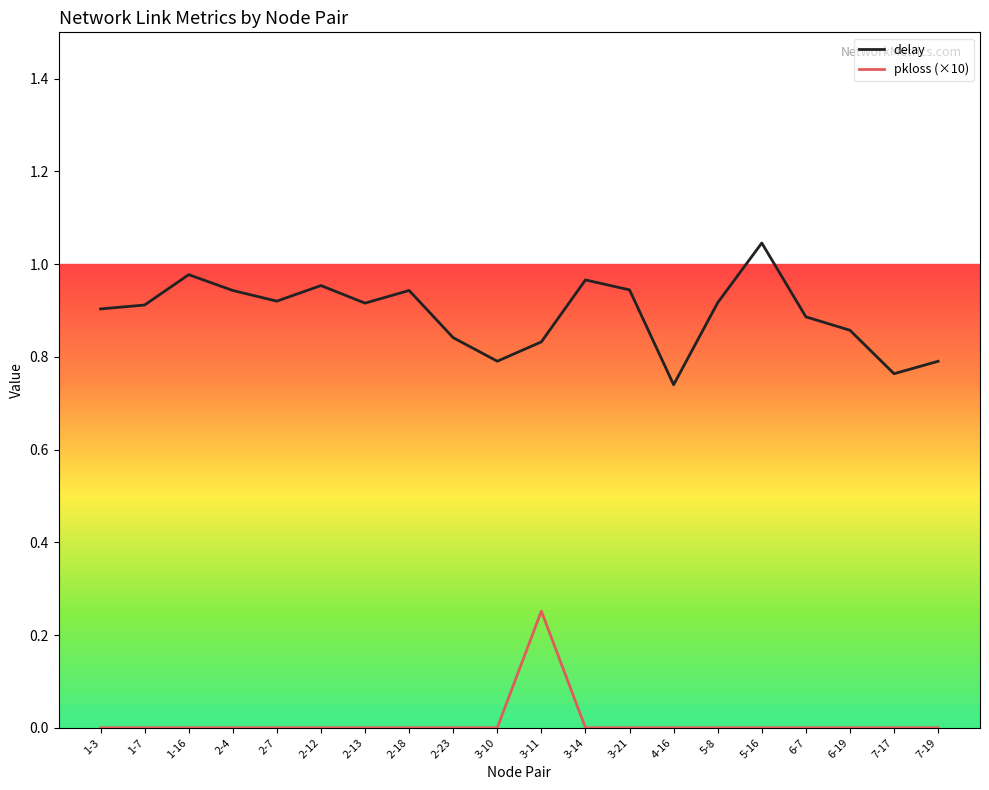

What are all the series names shown in the legend?

delay, pkloss (×10)